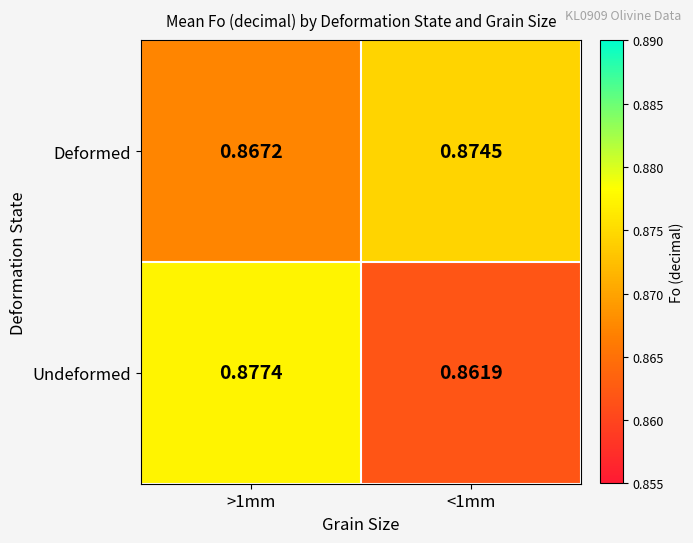

Rank the series at >1mm from highest to lowest value.

Undeformed, Deformed